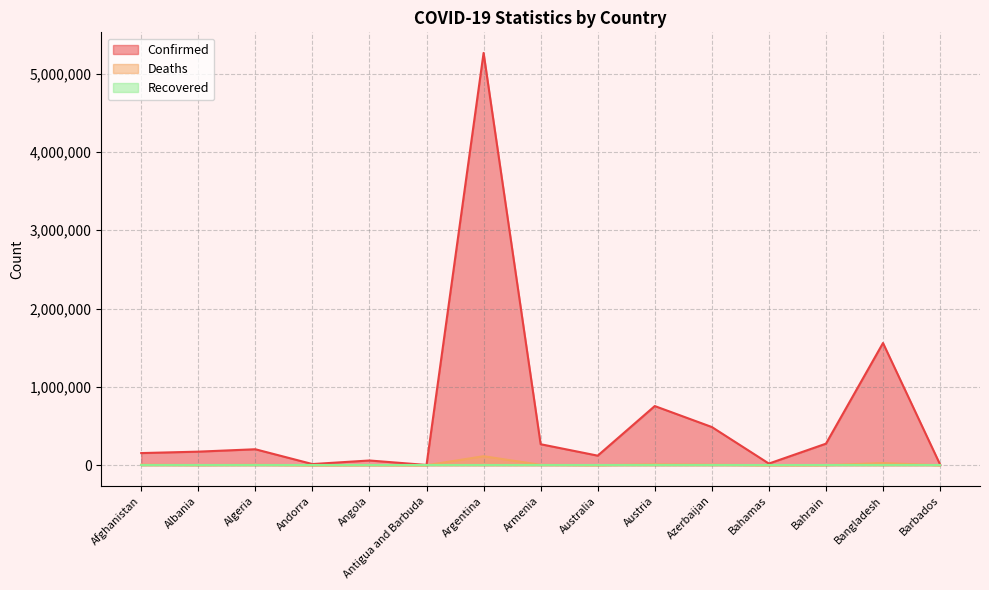

What is the greatest value displayed?

5264305